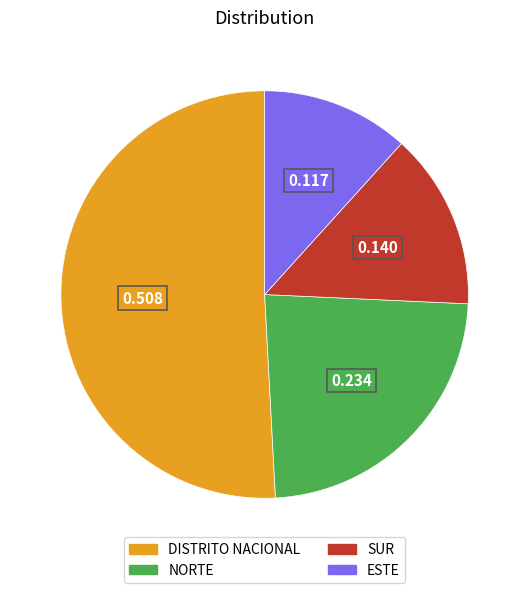

How many segments does this pie chart have?

4